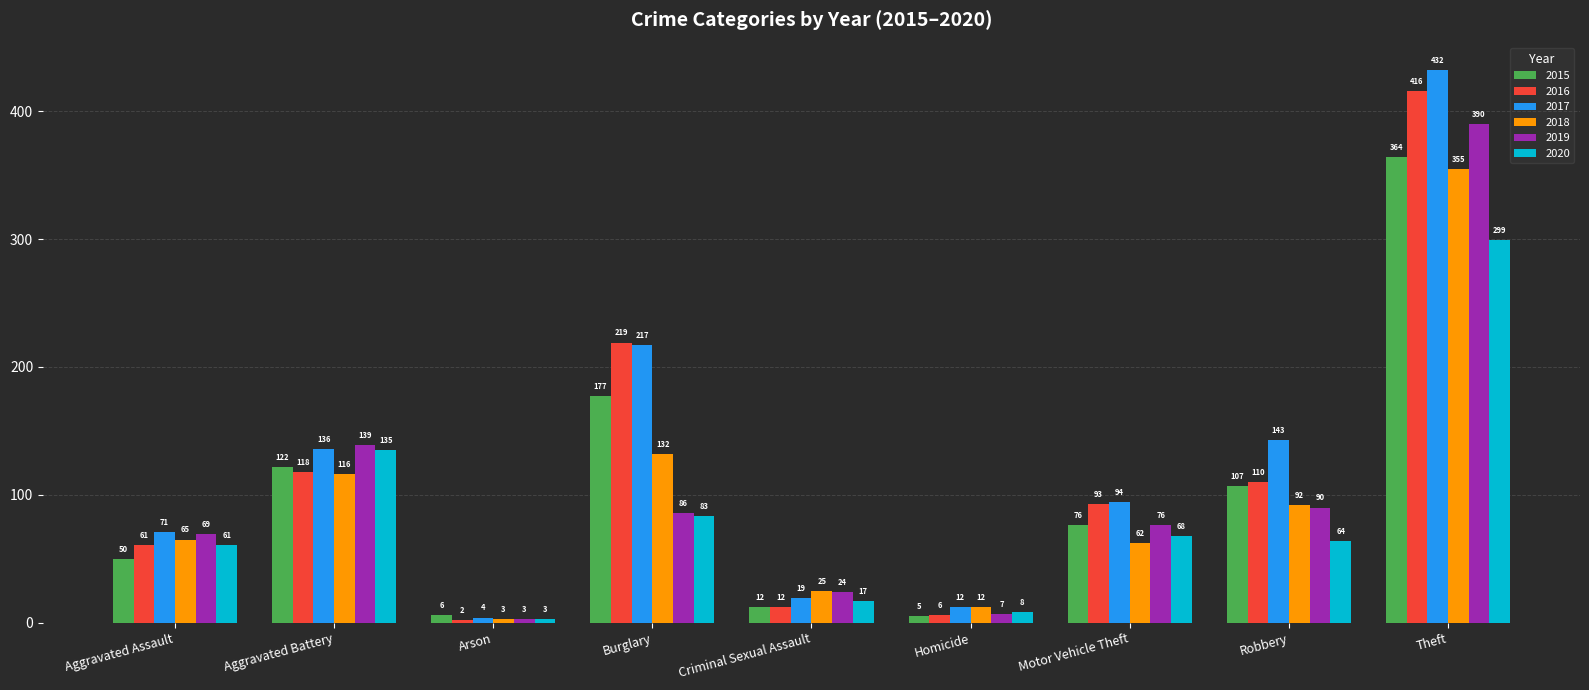

Reading right to left, extract all data points from this chart.

2015: Theft=364	Robbery=107	Motor Vehicle Theft=76	Homicide=5	Criminal Sexual Assault=12	Burglary=177	Arson=6	Aggravated Battery=122	Aggravated Assault=50
2016: Theft=416	Robbery=110	Motor Vehicle Theft=93	Homicide=6	Criminal Sexual Assault=12	Burglary=219	Arson=2	Aggravated Battery=118	Aggravated Assault=61
2017: Theft=432	Robbery=143	Motor Vehicle Theft=94	Homicide=12	Criminal Sexual Assault=19	Burglary=217	Arson=4	Aggravated Battery=136	Aggravated Assault=71
2018: Theft=355	Robbery=92	Motor Vehicle Theft=62	Homicide=12	Criminal Sexual Assault=25	Burglary=132	Arson=3	Aggravated Battery=116	Aggravated Assault=65
2019: Theft=390	Robbery=90	Motor Vehicle Theft=76	Homicide=7	Criminal Sexual Assault=24	Burglary=86	Arson=3	Aggravated Battery=139	Aggravated Assault=69
2020: Theft=299	Robbery=64	Motor Vehicle Theft=68	Homicide=8	Criminal Sexual Assault=17	Burglary=83	Arson=3	Aggravated Battery=135	Aggravated Assault=61